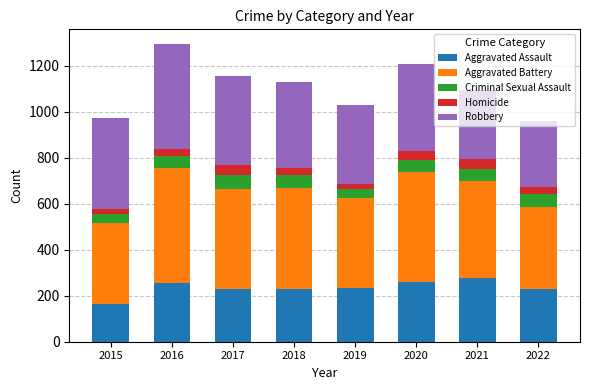

What is the sum of the Aggravated Assault values at 2018 and 2016?

486